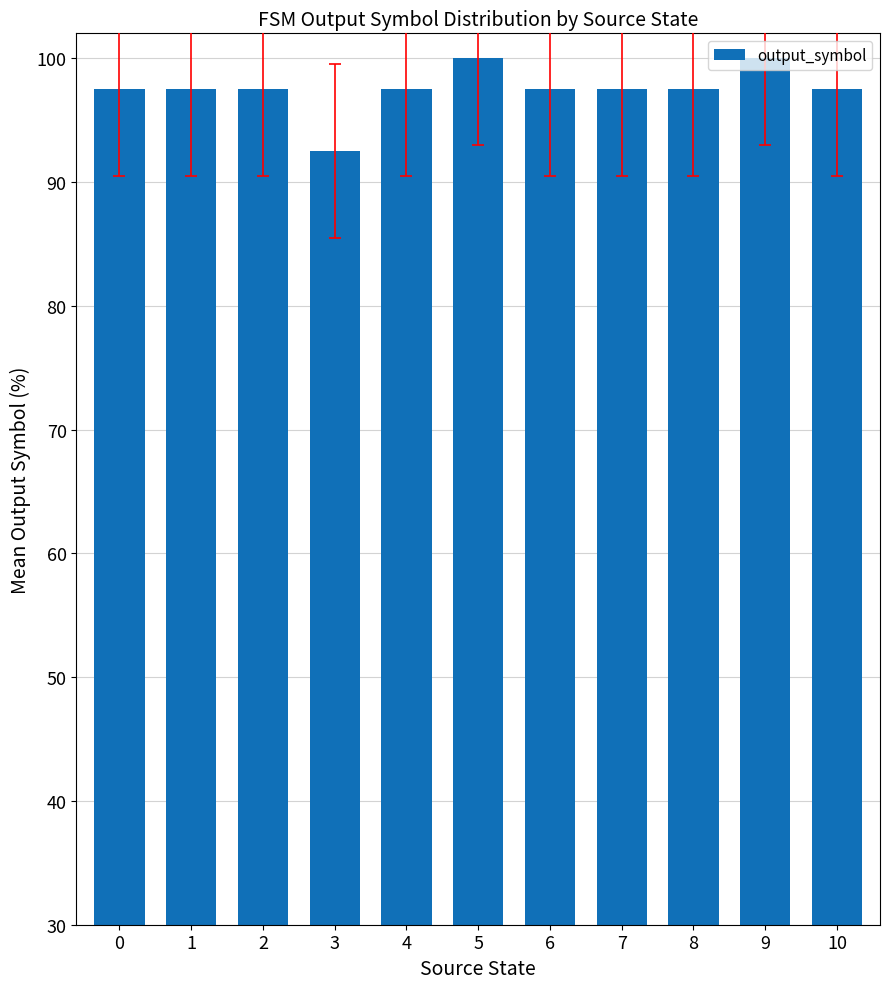

Reading left to right, list all the values displayed in this chart.

0=97.5	1=97.5	2=97.5	3=92.5	4=97.5	5=100.0	6=97.5	7=97.5	8=97.5	9=100.0	10=97.5